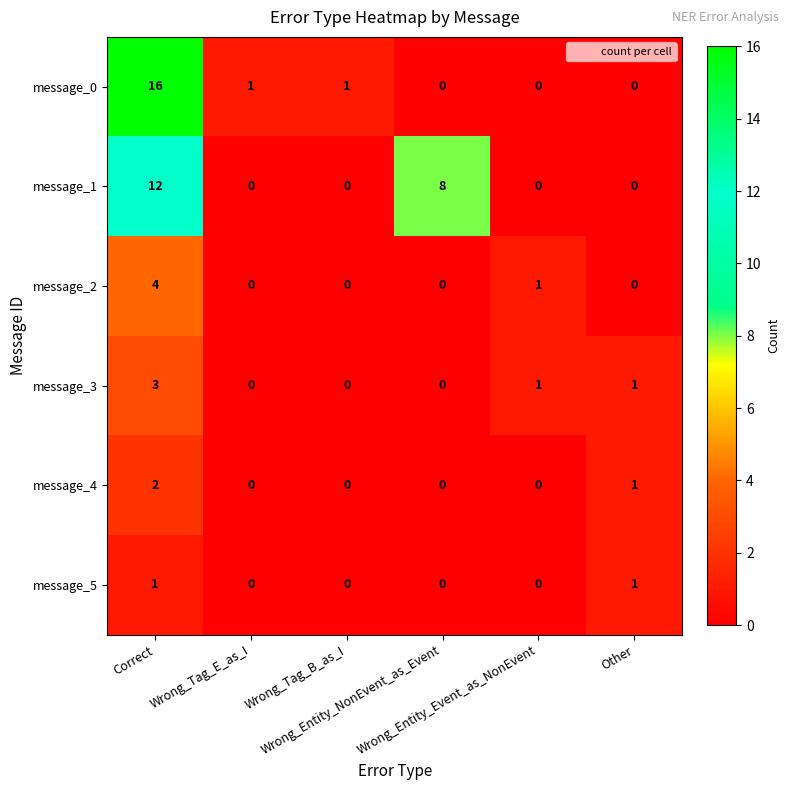

What is the sum of all message_3 values?

5